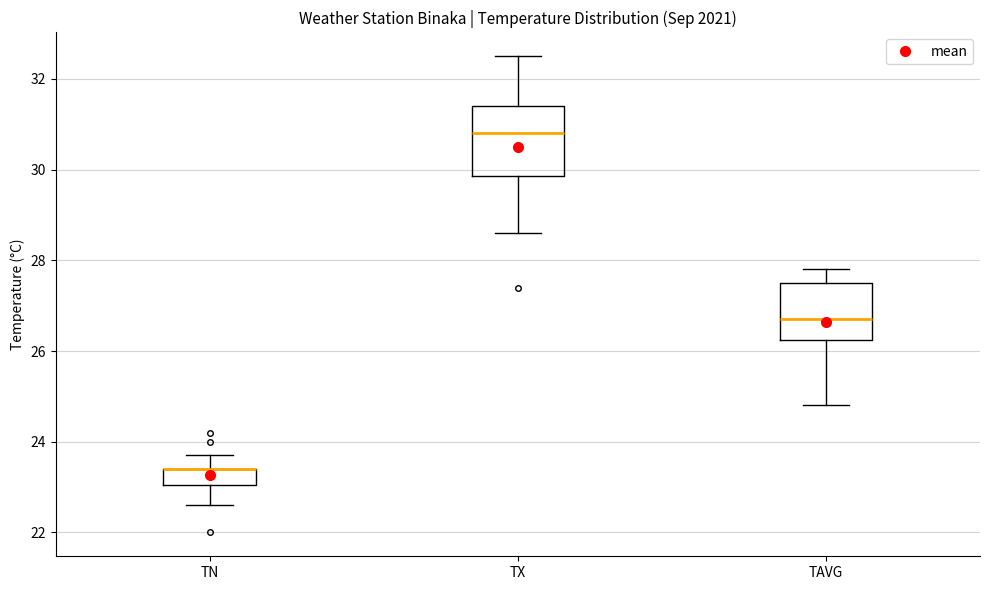

Where does the upper whisker of the box for TX end on the y-axis? The values are not printed on the chart, so give them approximately, as read against the axis.

32.6